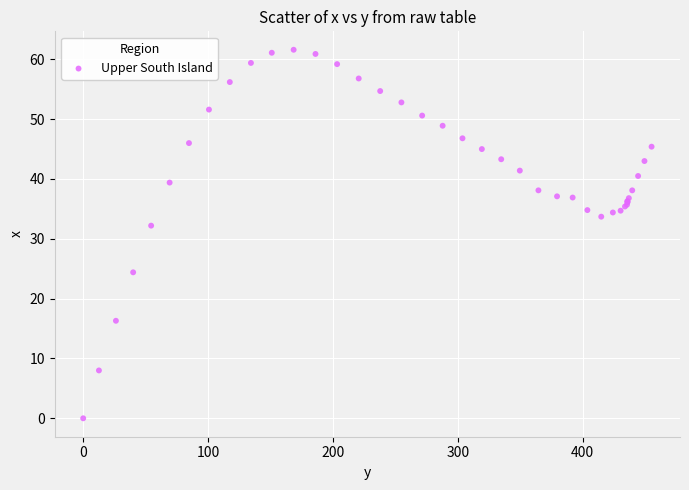

What Y value in the scatter plot is closest to 30?

32.2